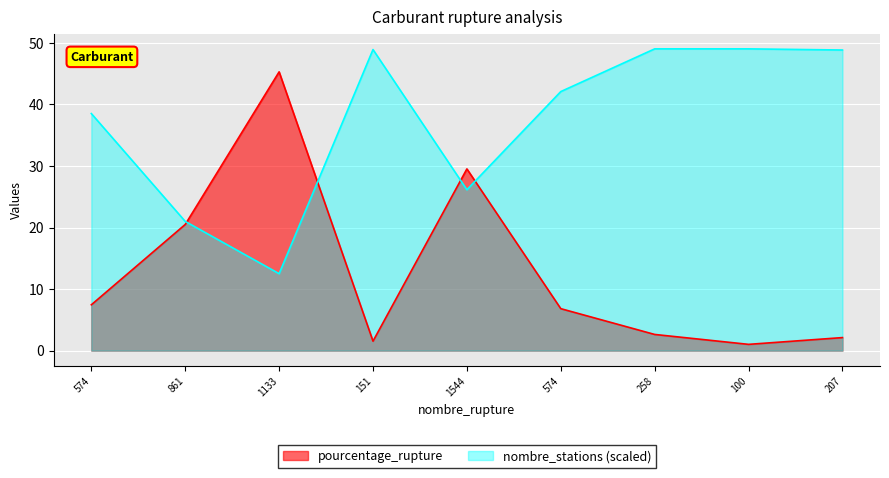

What is the total value across all series at 1544?

55.7